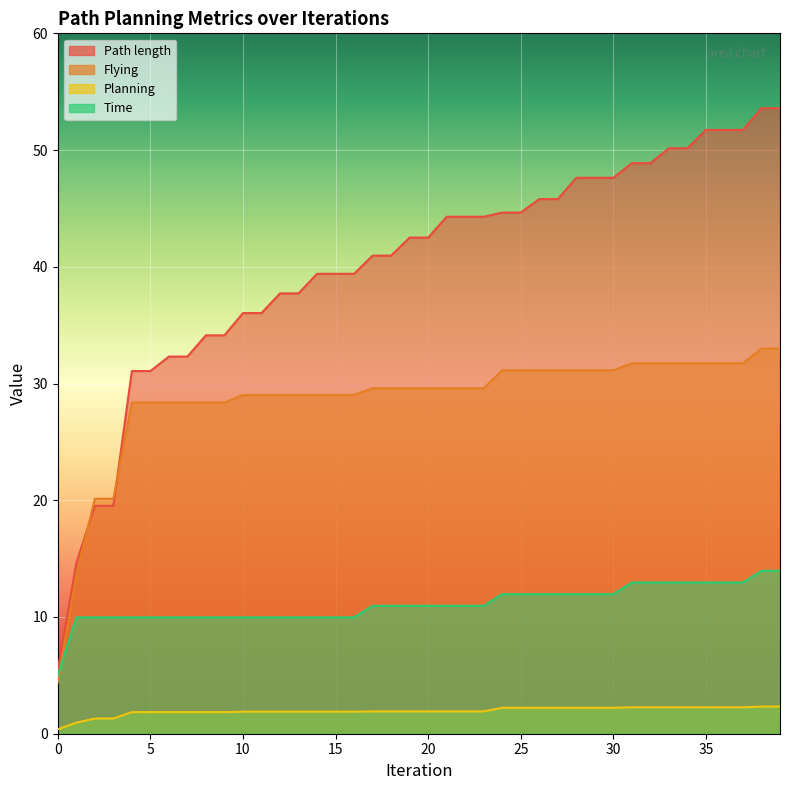

What is the difference between the Planning values at 17 and 0?

1.5